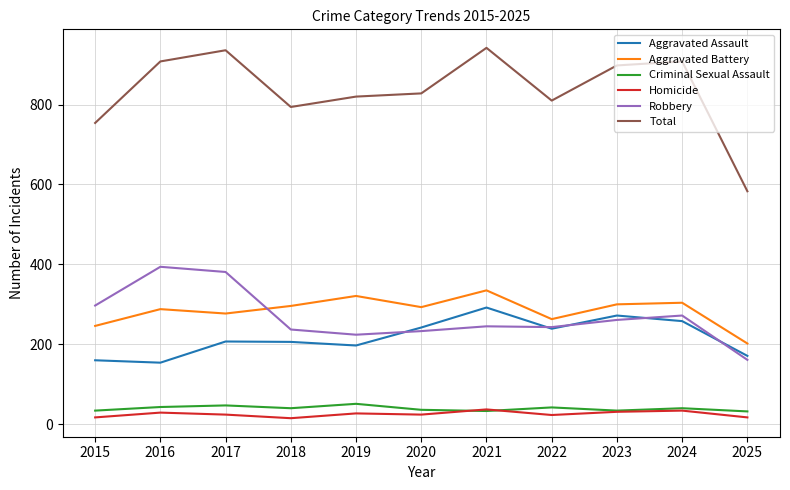

True or false: Homicide and Robbery intersect in this chart.

False